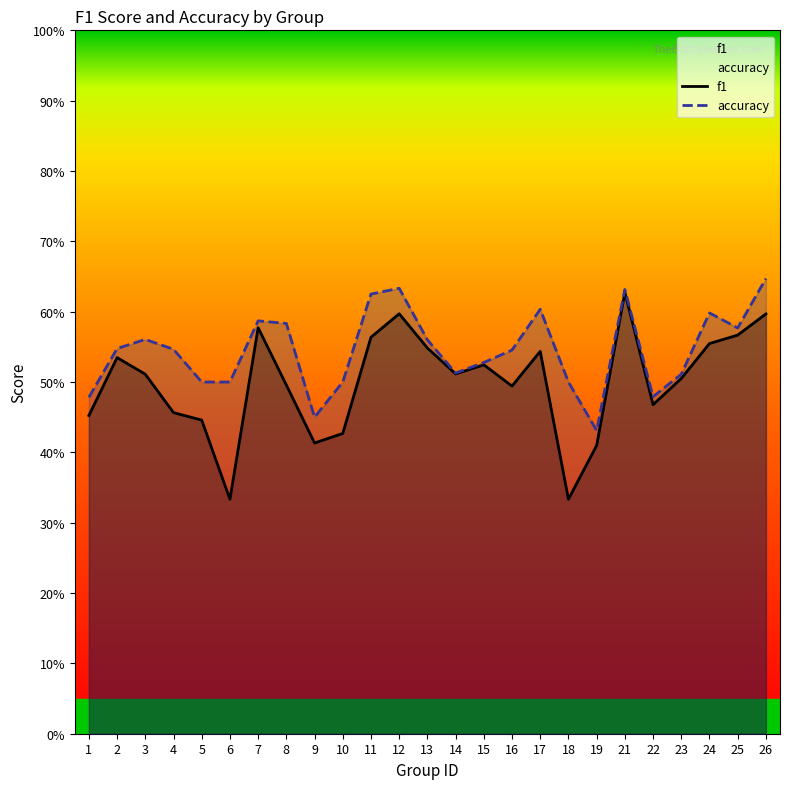

What is the value of the f1 point at the 12th from the left?

0.6